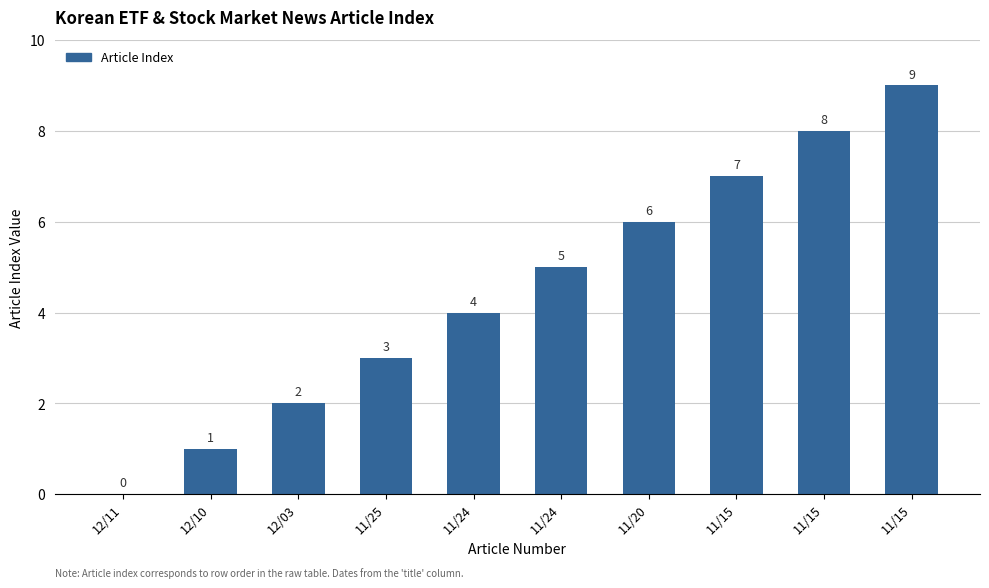

How many categories are shown in the chart?

10